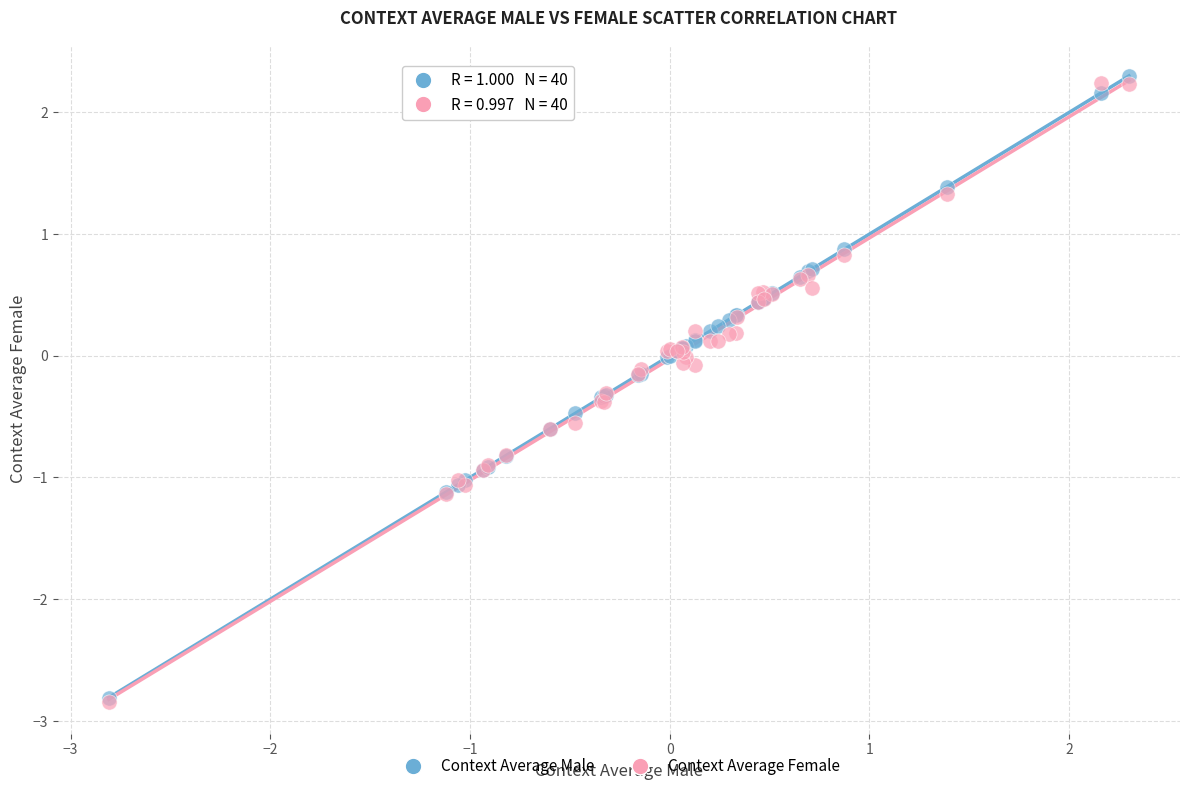

Which series contains the highest Y value?

Context Average Male